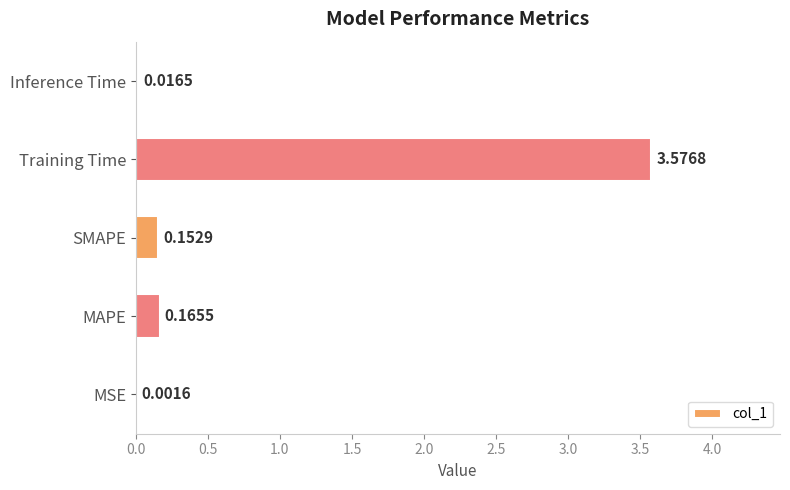

At which label is the value closest to 1?

MAPE